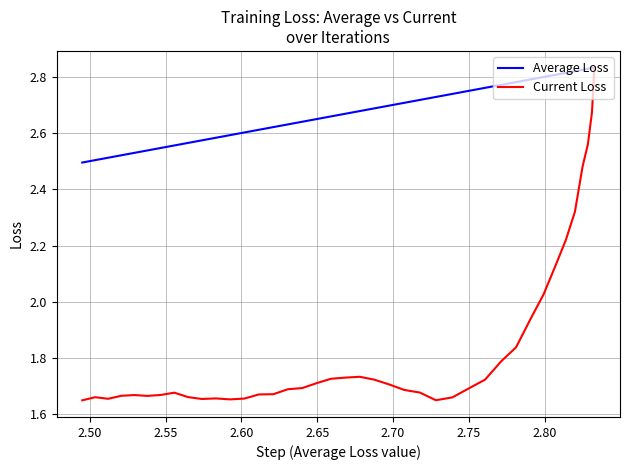

In Current Loss, how many points are higher than both neighbors (excluding endpoints)?

5